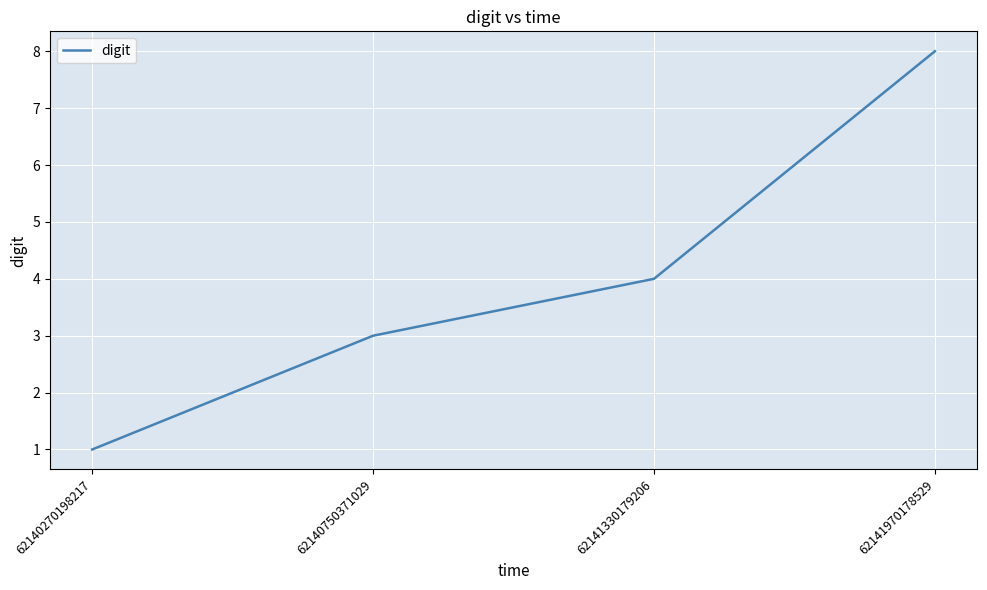

Rank the categories by value from highest to lowest.

62141970178529, 62141330179206, 62140750371029, 62140270198217